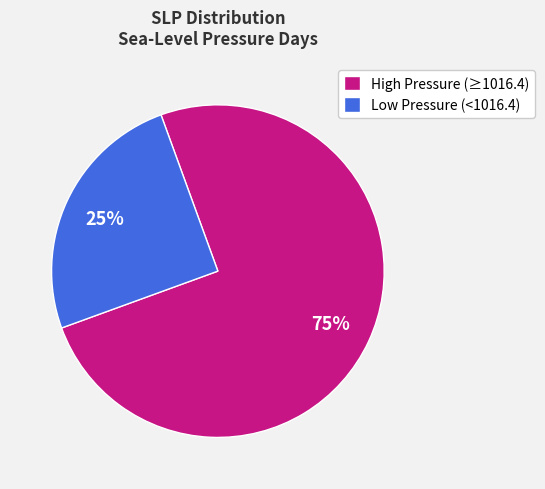

How many slices are in this pie chart?

2